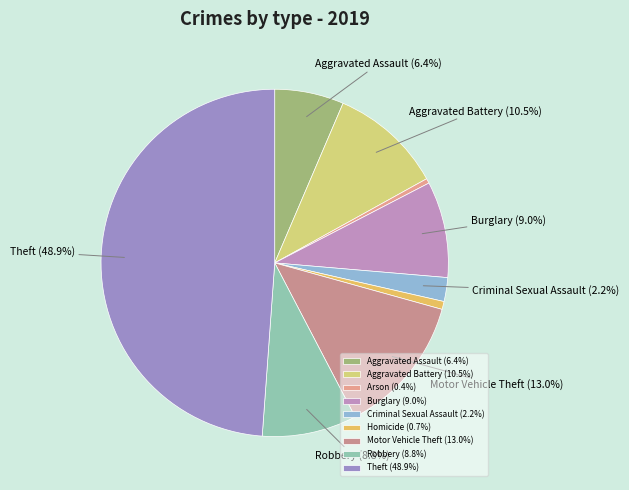

To the nearest percent, what is the average slice percentage?

11%